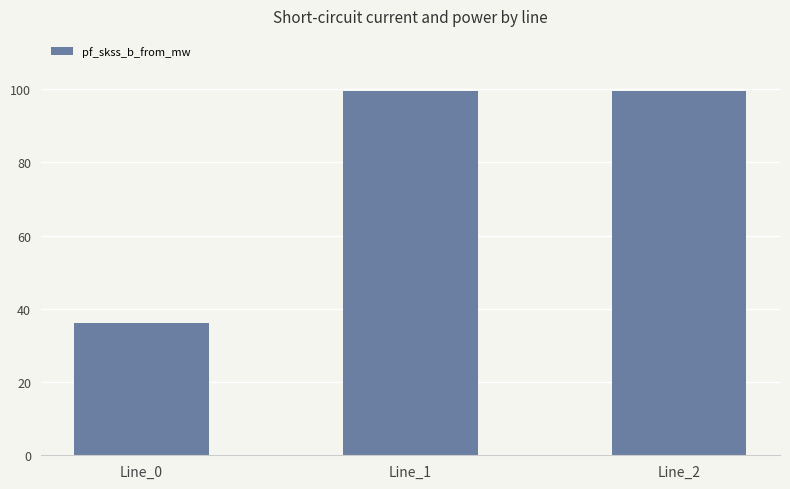

Is it true that the value at Line_0 is 15.8?

False